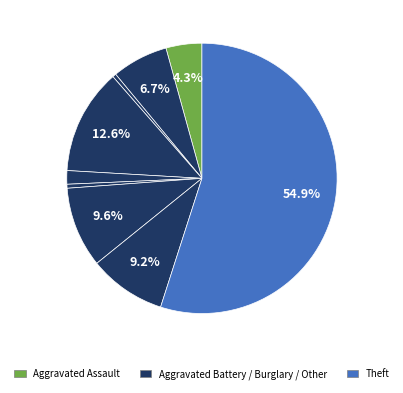

Which category accounts for the majority?

Theft